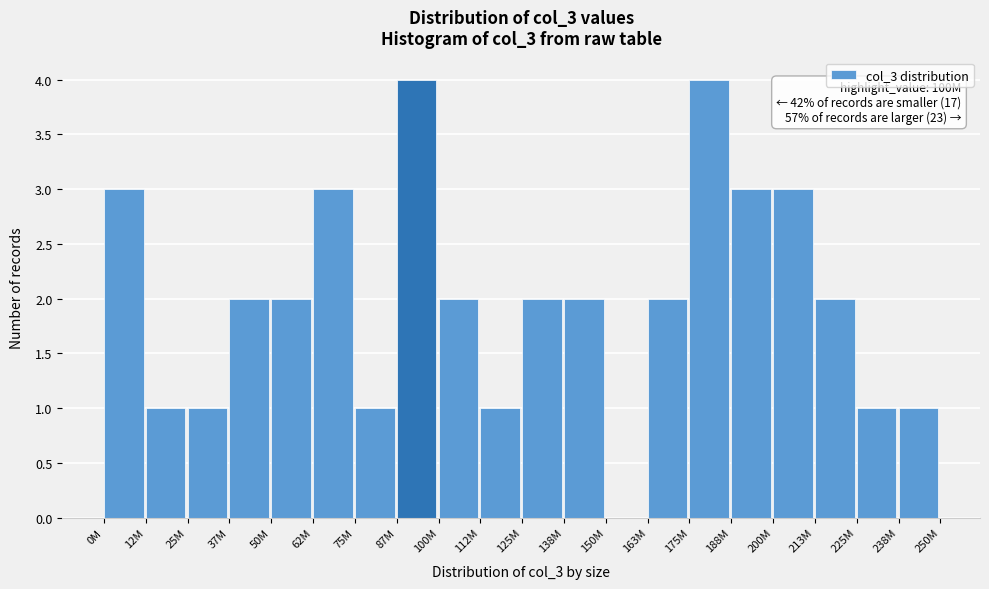

Reading left to right, extract all data points from this chart.

0M=3	12M=1	25M=1	37M=2	50M=2	62M=3	75M=1	87M=4	100M=2	112M=1	125M=2	138M=2	150M=0	163M=2	175M=4	188M=3	200M=3	213M=2	225M=1	238M=1